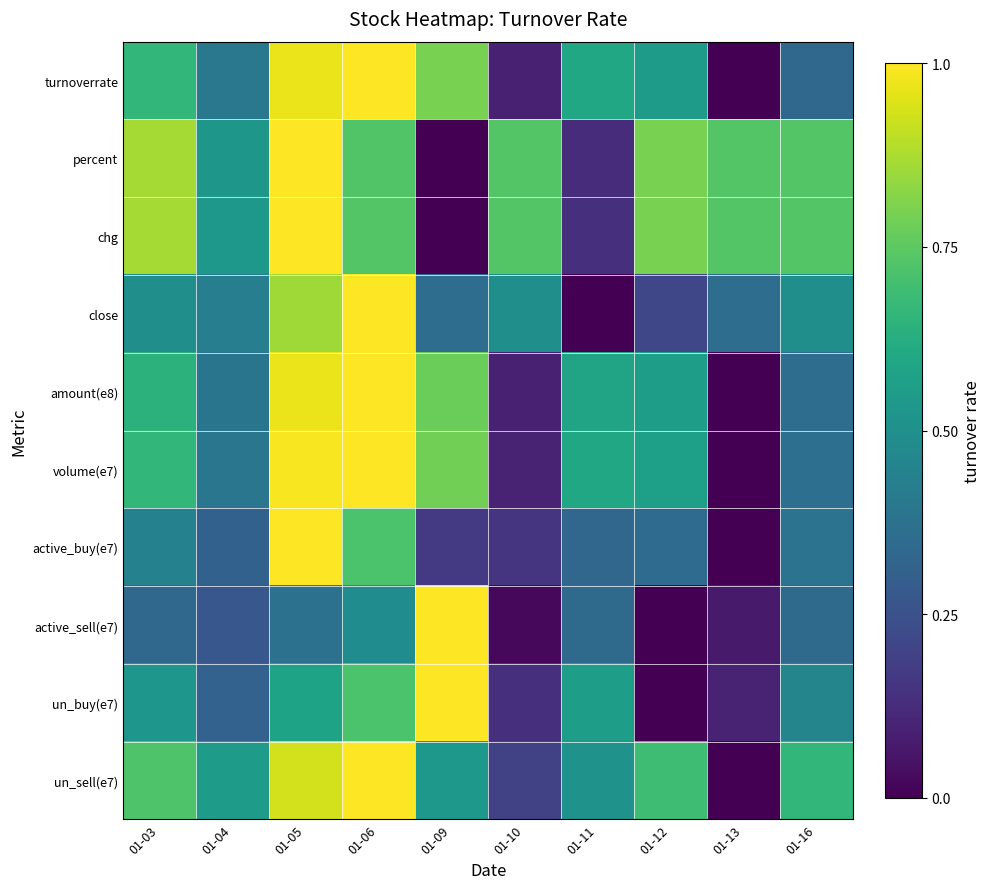

Which series has the largest range (max minus min)?

turnoverrate